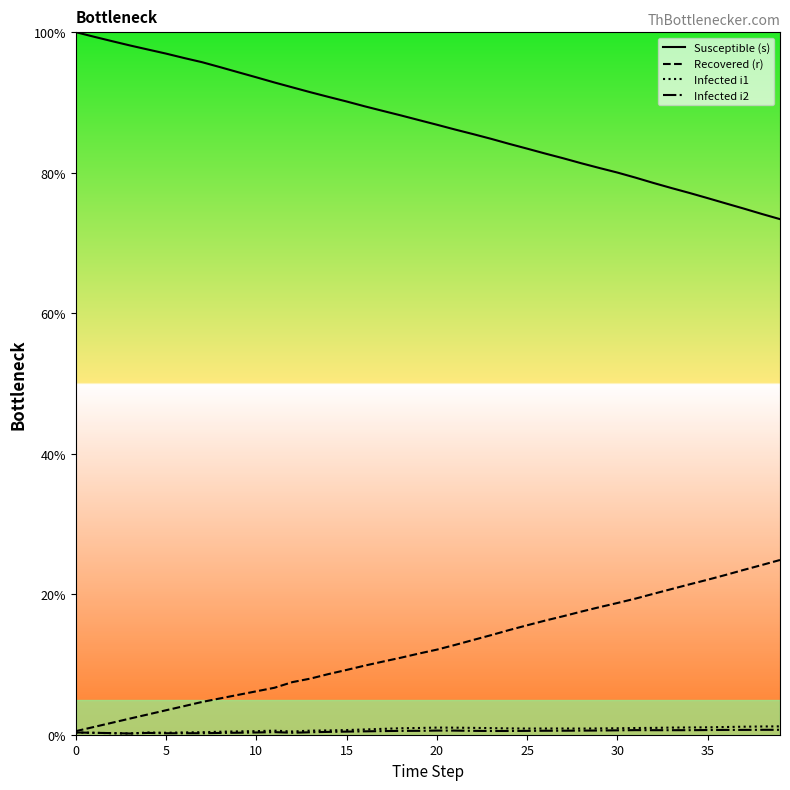

Which series has the largest total across all categories?

Susceptible (s)